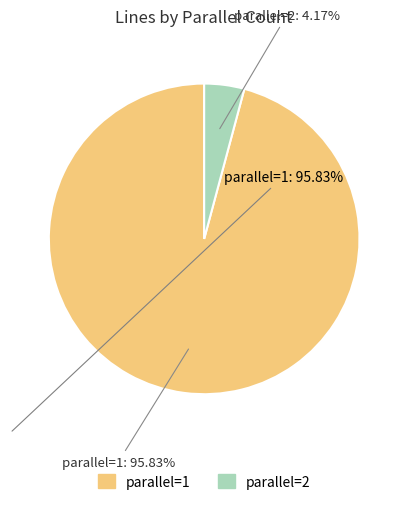

Which has a higher value, parallel=1 or parallel=2?

parallel=1